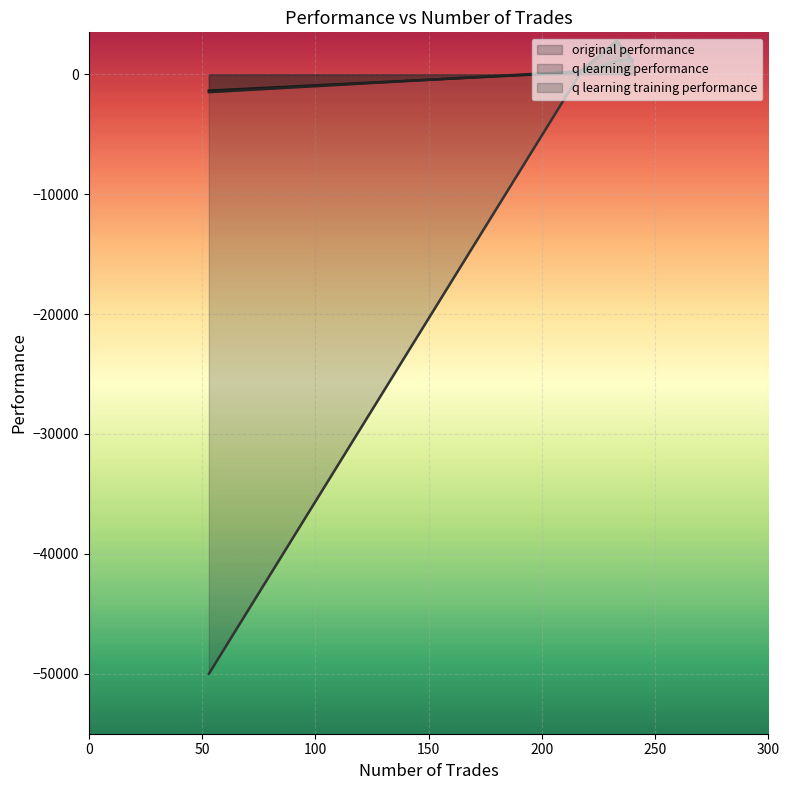

Rank the categories by q learning training performance value from highest to lowest.

240, 233, 217, 53